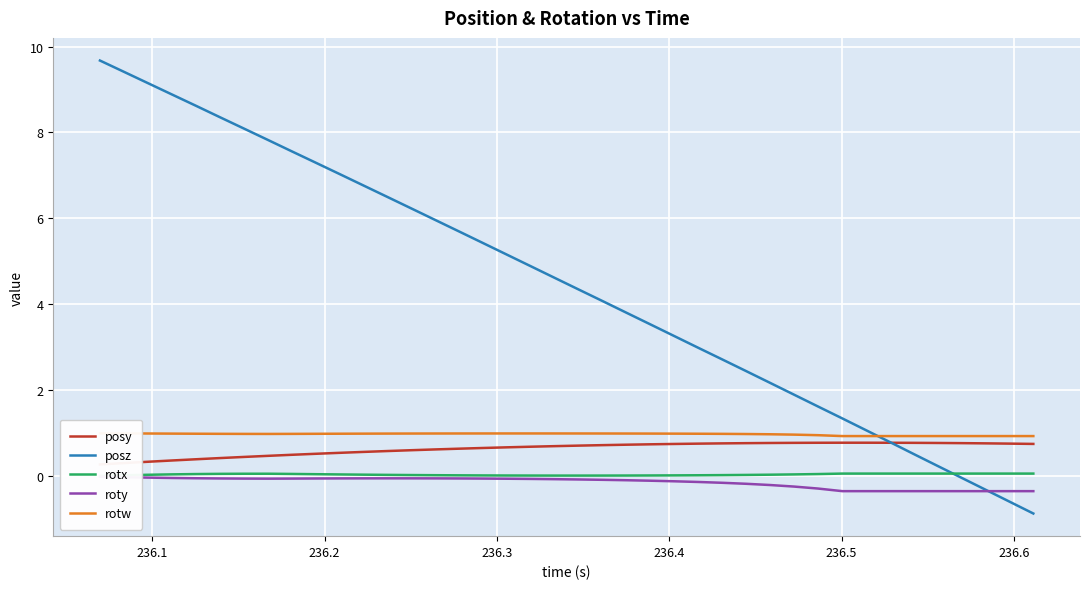

What are all the series names shown in the legend?

posy, posz, rotx, roty, rotw